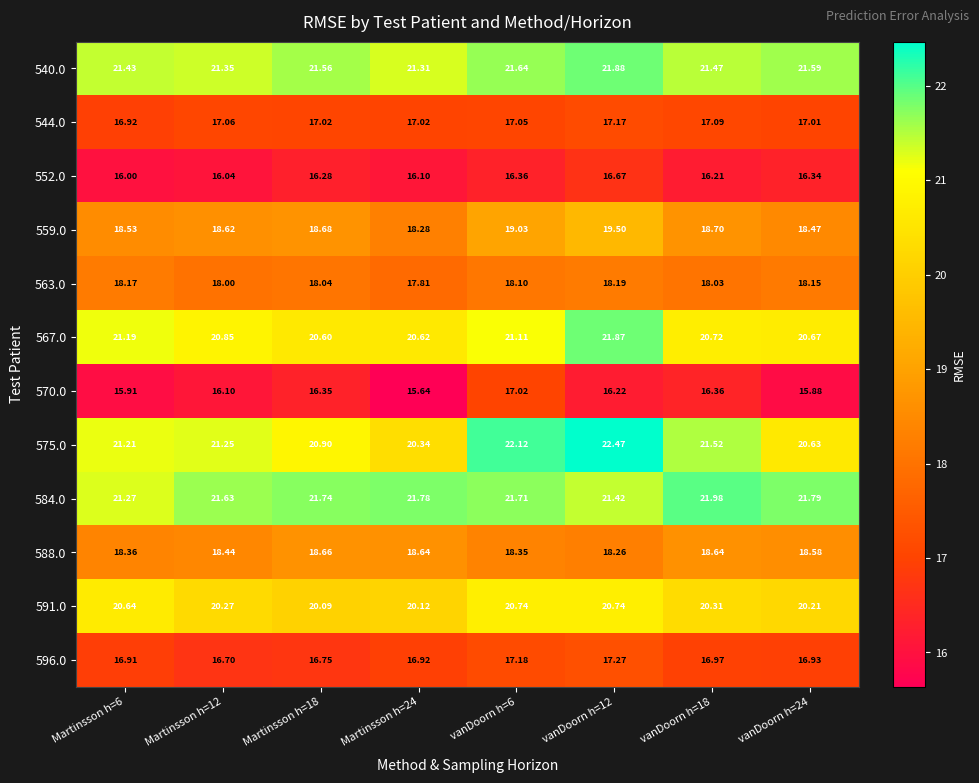

Which series has the largest range (max minus min)?

575.0